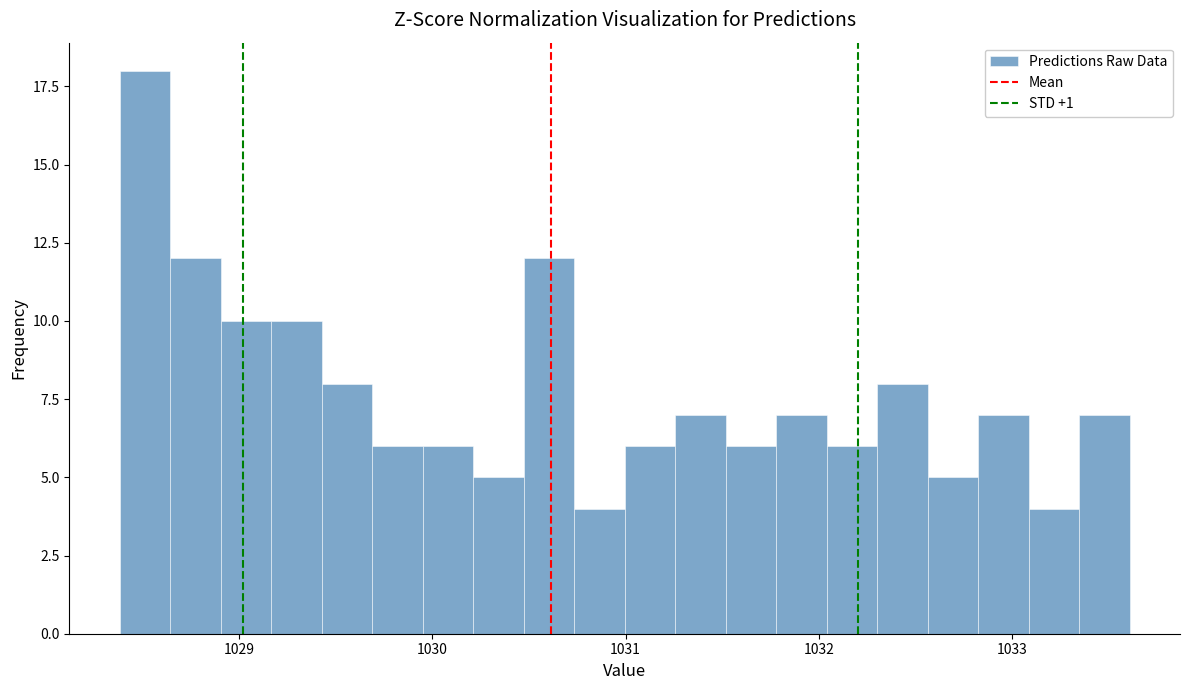

Read against the x-axis, roughly where is the centre of the tallest bar?

1028.5